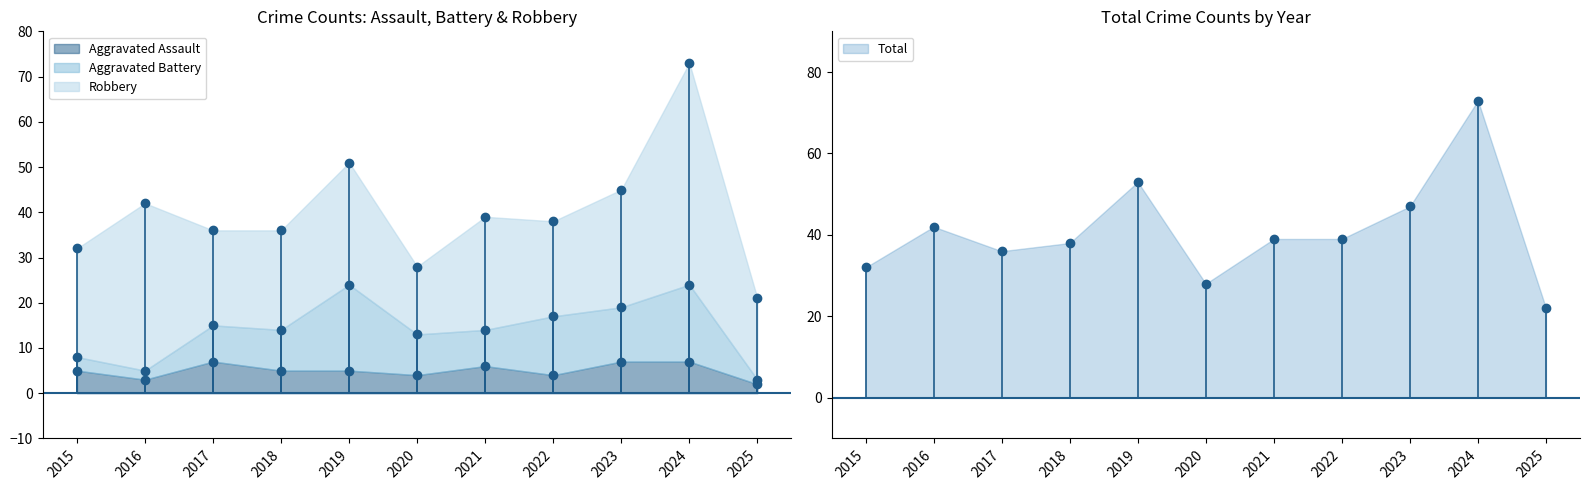

Read the Total value at 2019, to the nearest 5.

55